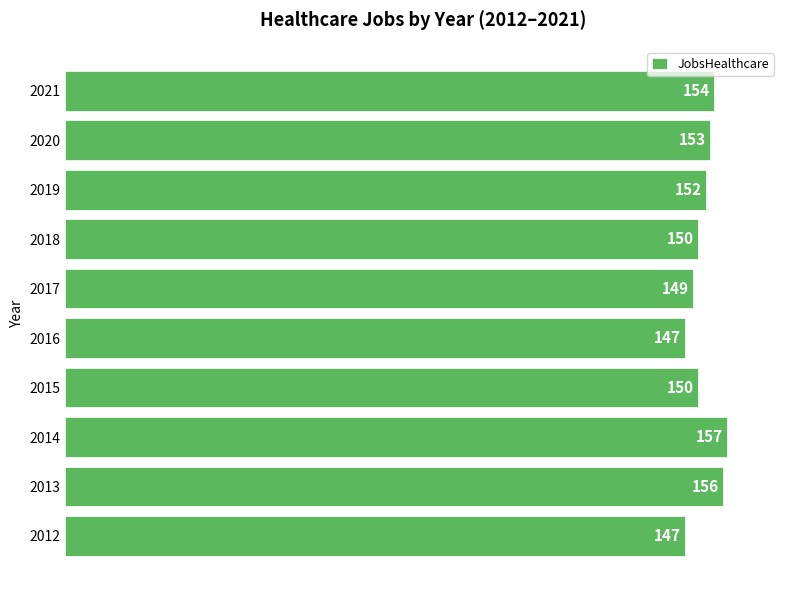

Approximately how many times larger is the value at 2013 compared to 2014?

1.0